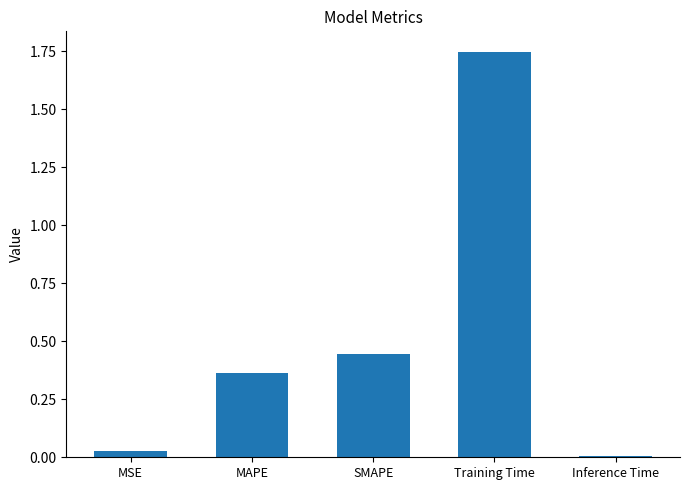

Which has a higher value, SMAPE or Training Time?

Training Time